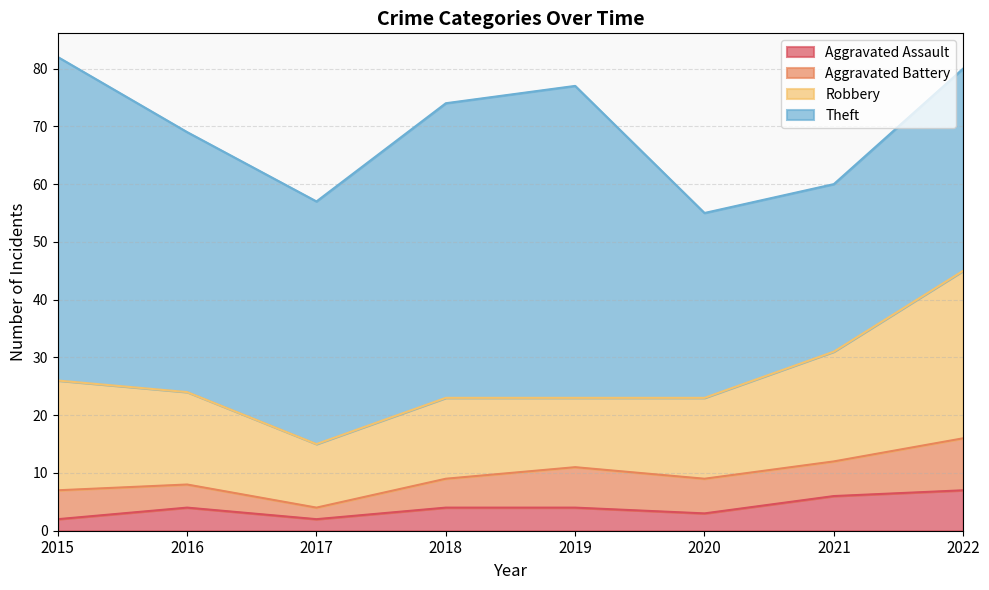

How many values in the Aggravated Assault series exceed 4?

2